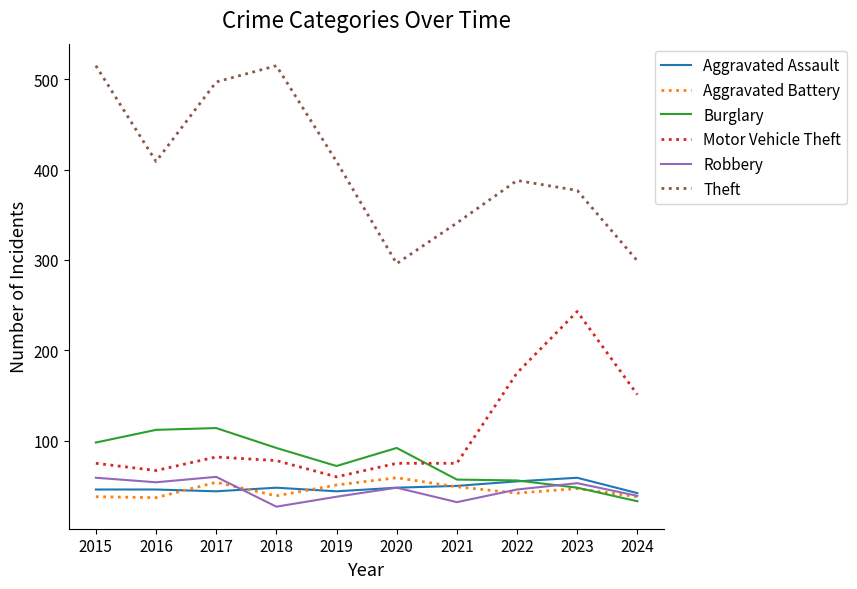

Which series has the largest range (max minus min)?

Theft